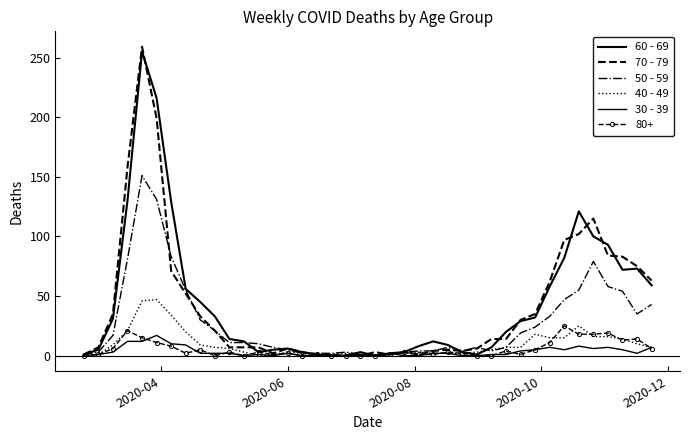

Which series has the largest total across all categories?

60 - 69